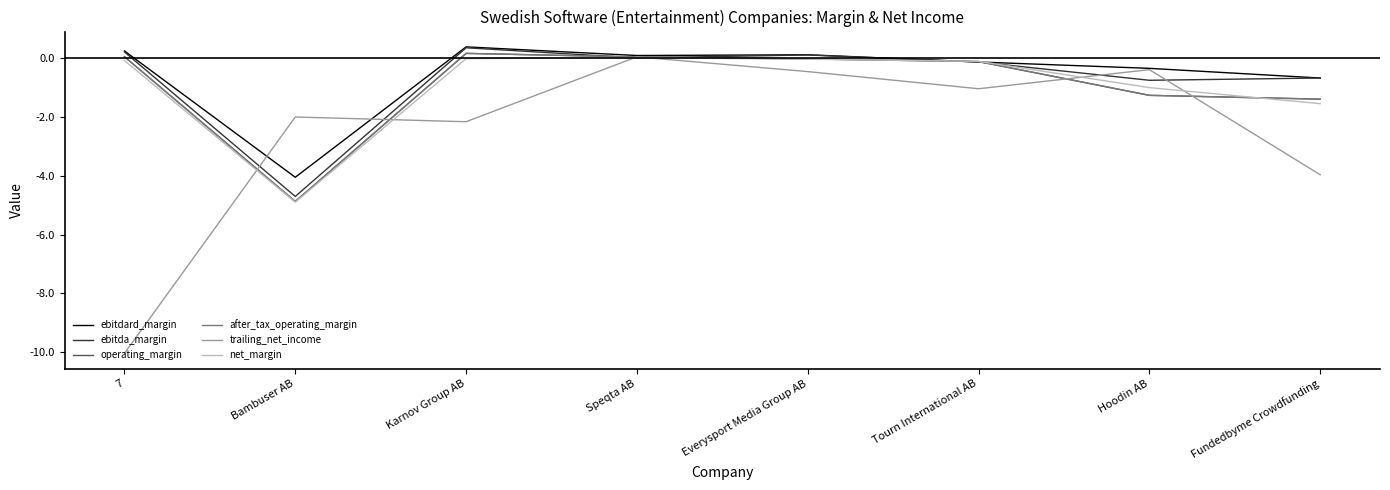

What is the label of the 2nd point from the left?

Bambuser AB